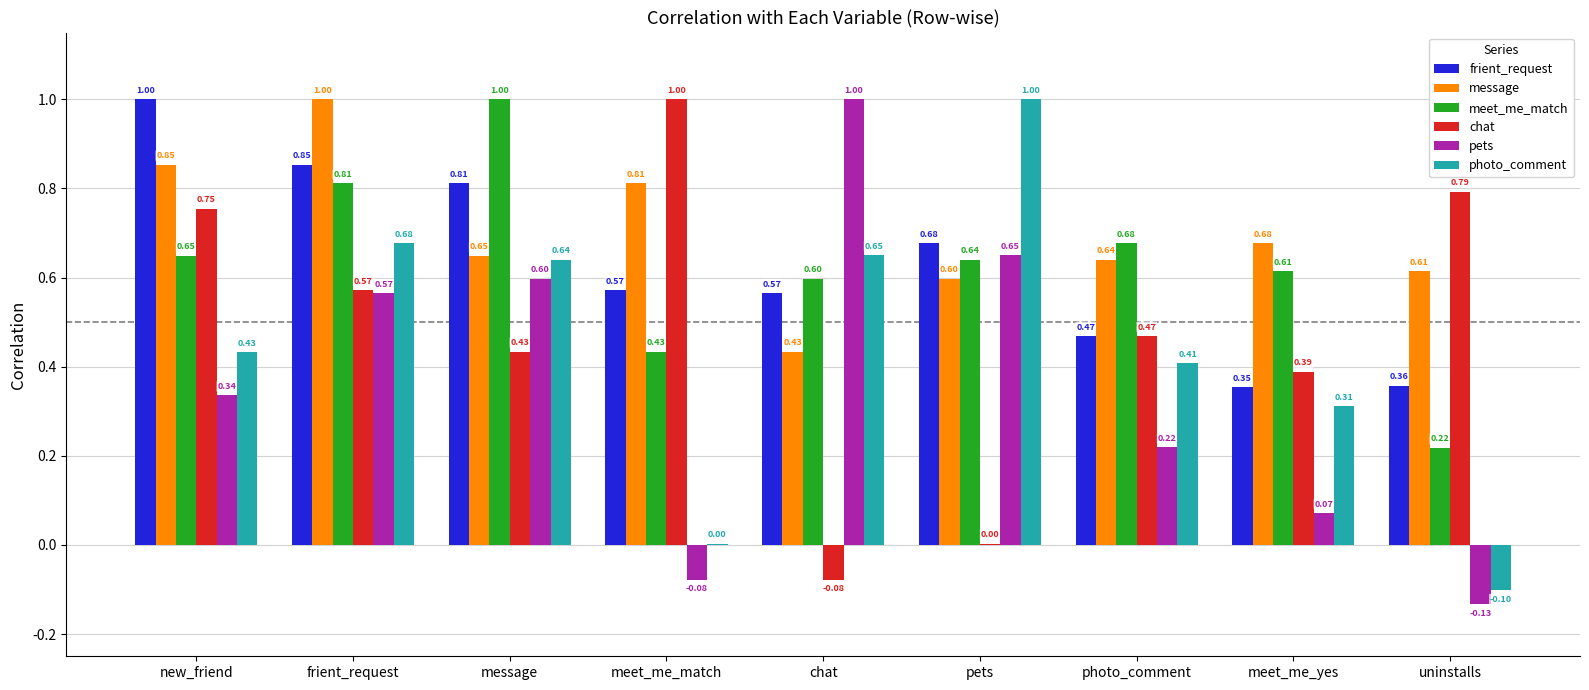

Where does the chat series first go above 0?

new_friend